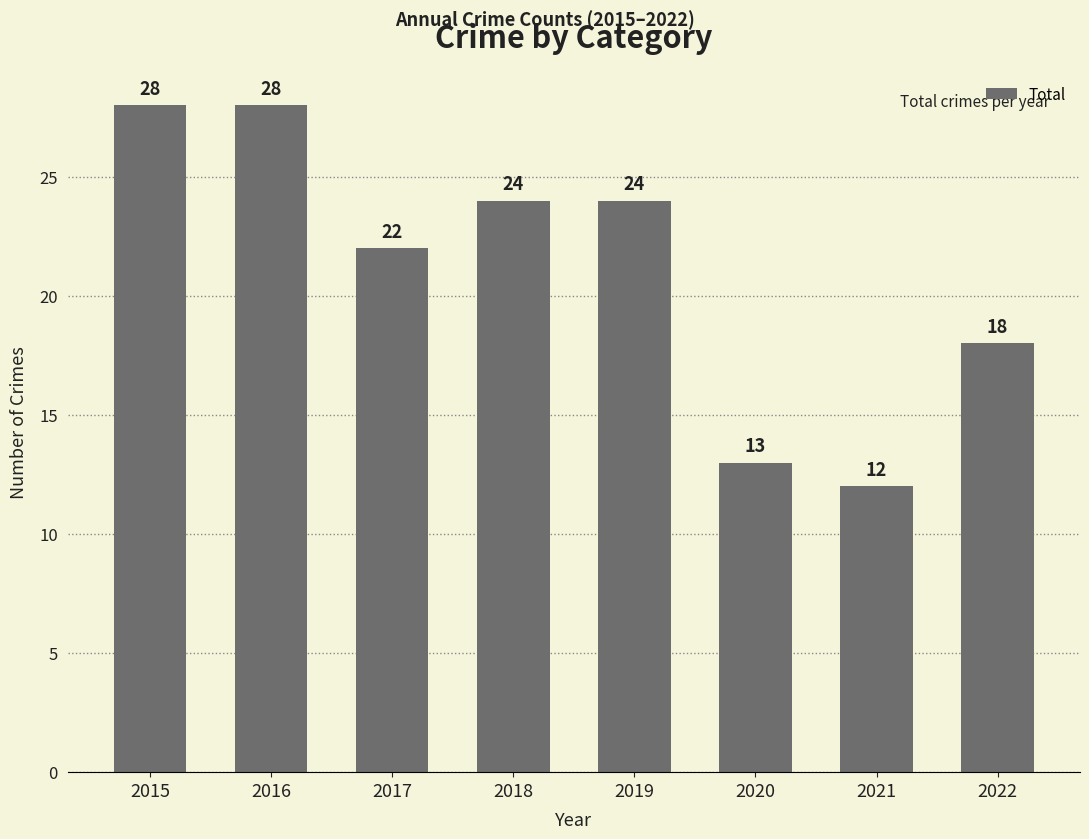

Reading left to right, transcribe all the data shown in this chart.

2015=28	2016=28	2017=22	2018=24	2019=24	2020=13	2021=12	2022=18